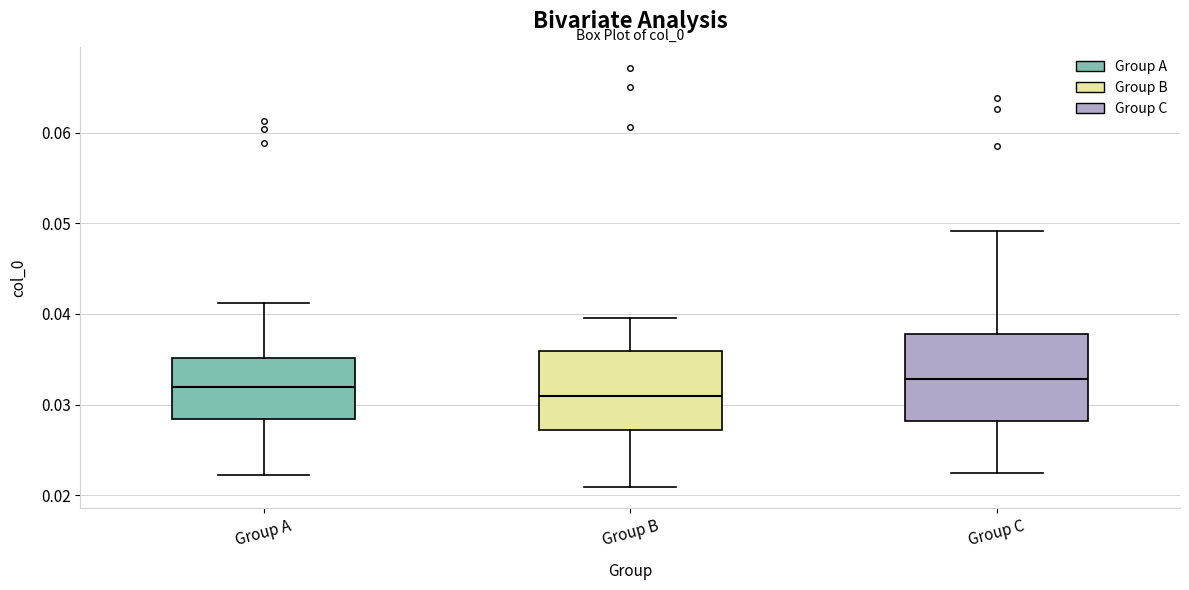

Reading left to right, transcribe this box plot: for each box, give where its median line is, the range the box spans, and where its two whiskers end, as read against the y-axis. The values are not printed on the chart, so give them approximately, as read against the axis.

Group A: median 0.032, box 0.028 to 0.035, whiskers 0.022 to 0.041
Group B: median 0.031, box 0.027 to 0.036, whiskers 0.021 to 0.040
Group C: median 0.033, box 0.028 to 0.038, whiskers 0.022 to 0.049